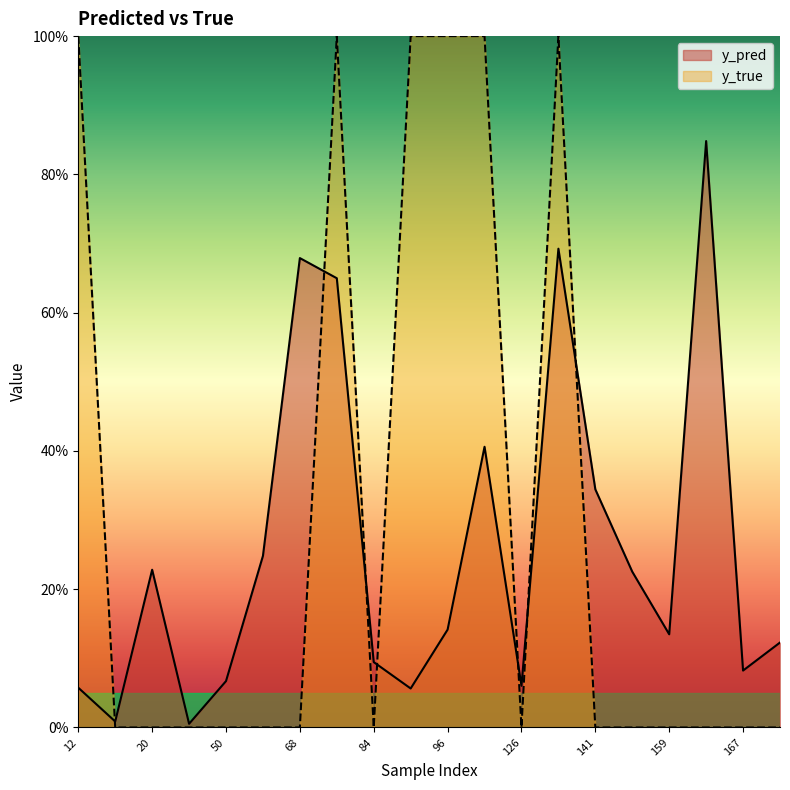

Where is the first local maximum for y_true?

76